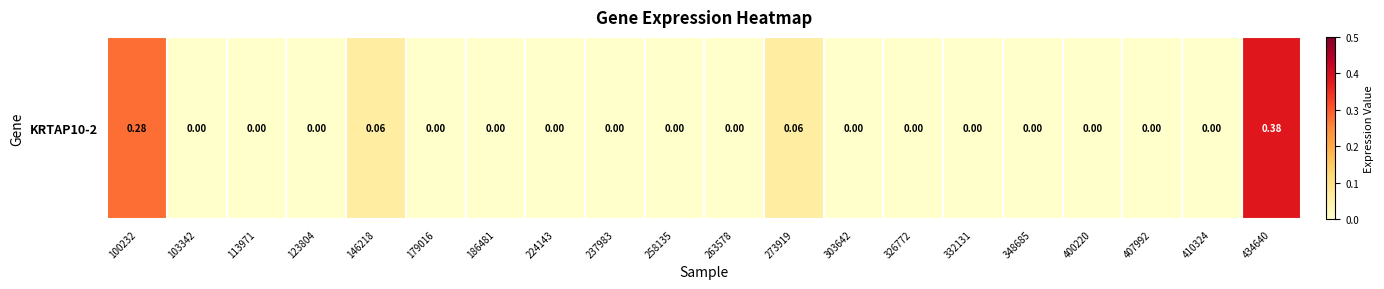

List the labels in order of value, smallest first.

103342, 113971, 123804, 179016, 186481, 224143, 237983, 258135, 263578, 303642, 326772, 332131, 348685, 400220, 407992, 410324, 146218, 273919, 100232, 434640